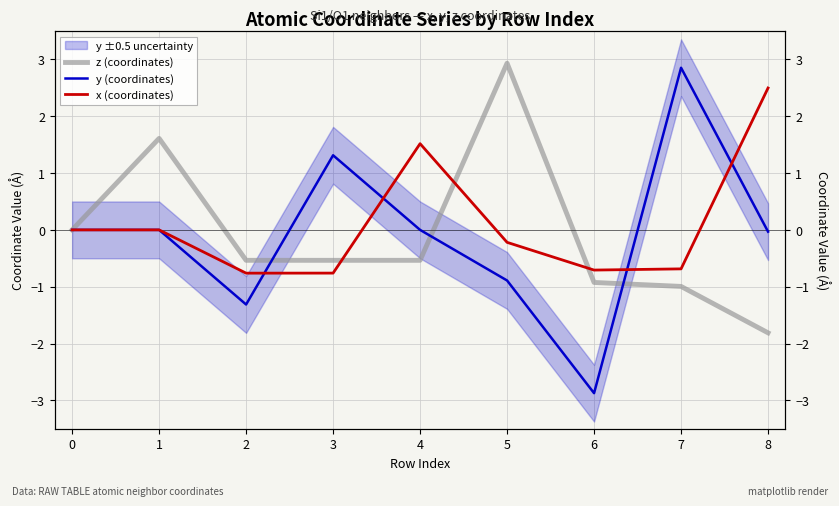

Which series has the largest total across all categories?

x (coordinates)